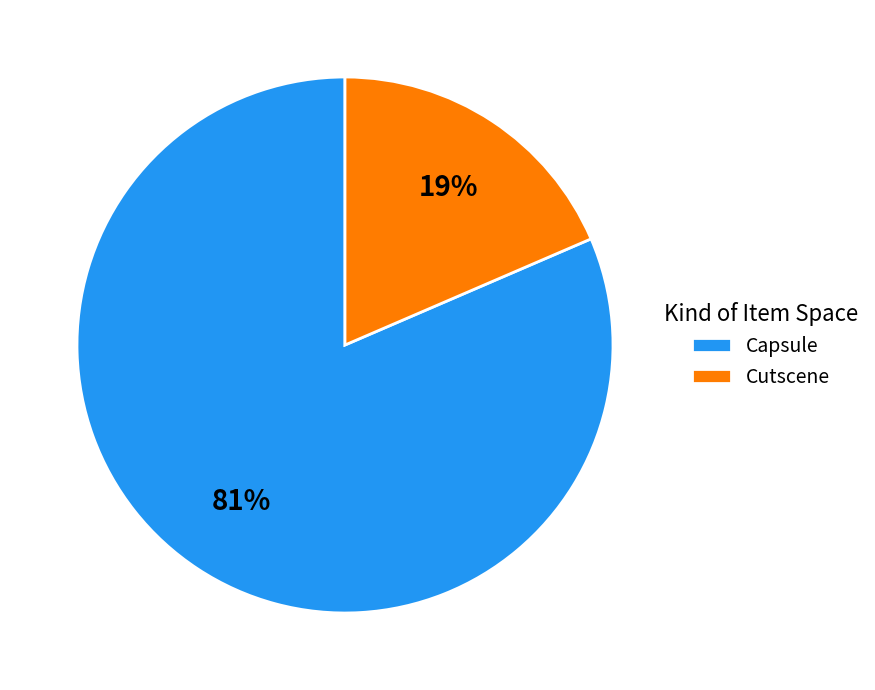

Which slice represents more than half of the pie?

Capsule